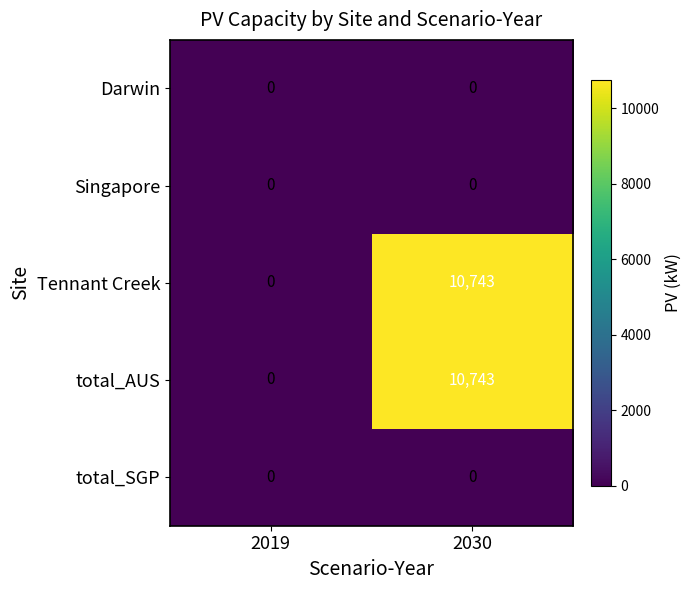

Reading right to left, list all the values displayed in this chart.

Darwin: 0	0
Singapore: 0	0
Tennant Creek: 10743	0
total_AUS: 10743	0
total_SGP: 0	0